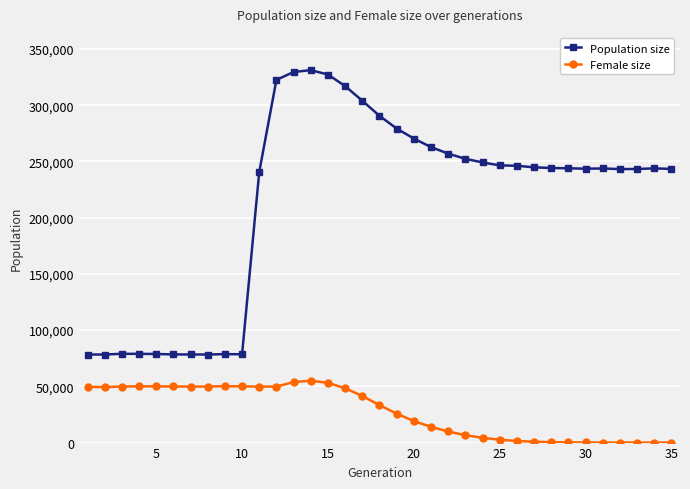

At how many categories does at least one series exceed 193106?

25